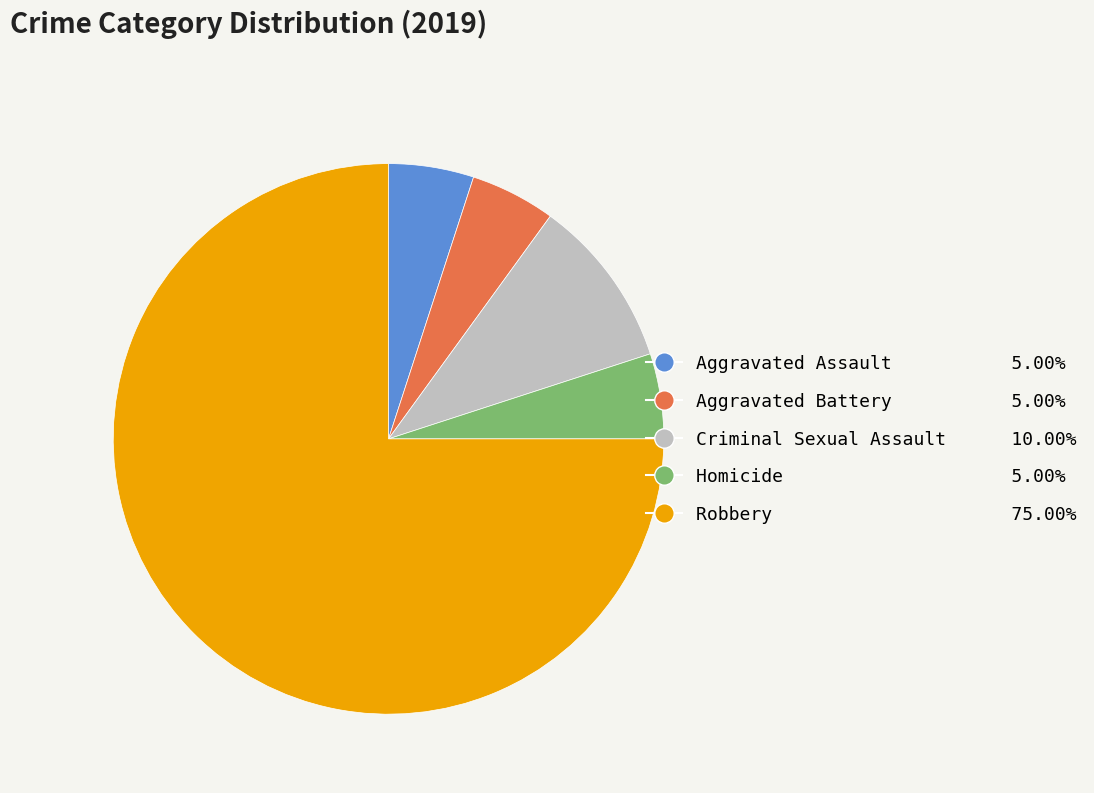

True or false: Robbery accounts for 85% of the total.

False